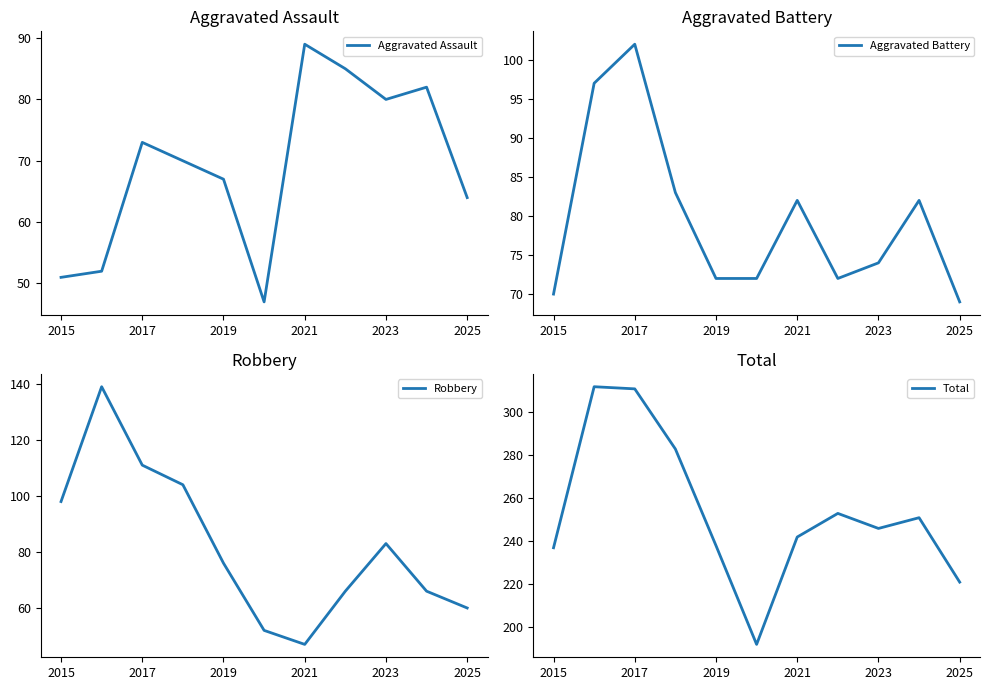

True or false: Robbery has a value of 98 at 2015.

True